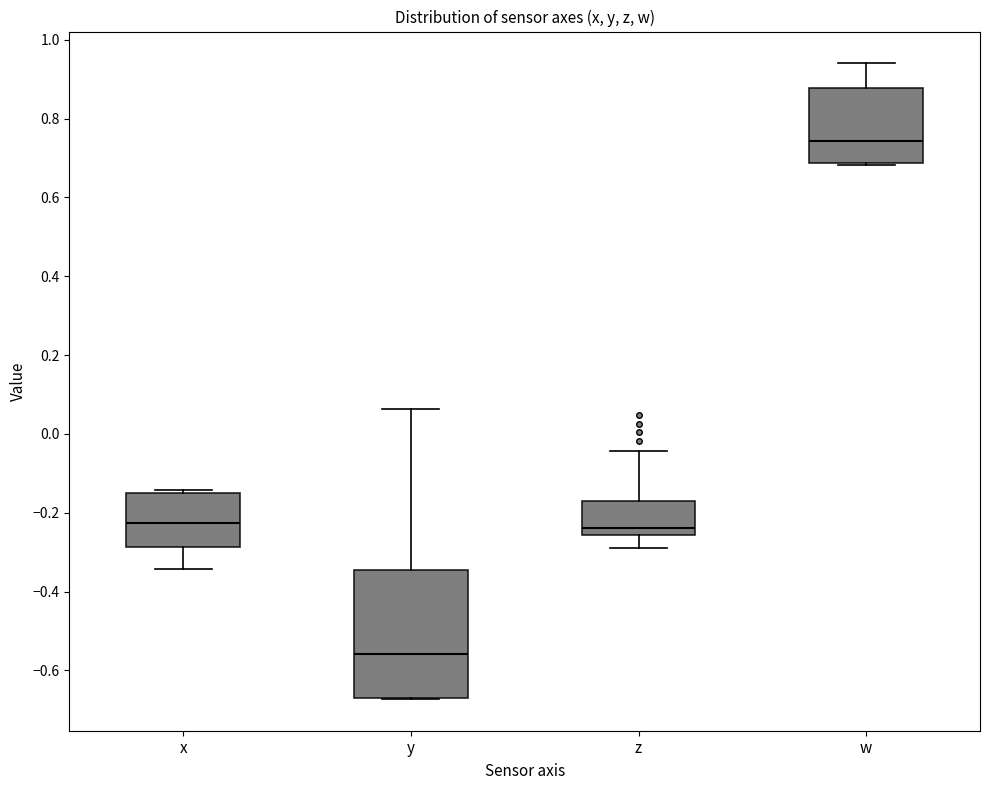

Reading left to right, read every box against the y-axis: the position of its median line, the range the box covers, and the ends of its whiskers. The values are not printed on the chart, so give them approximately, as read against the axis.

x: median -0.22, box -0.28 to -0.14, whiskers -0.34 to -0.14 (just above the box's upper edge)
y: median -0.56, box -0.68 to -0.34, whiskers -0.68 to 0.06
z: median -0.24, box -0.26 to -0.16, whiskers -0.28 to -0.04
w: median 0.74, box 0.68 to 0.88, whiskers 0.68 to 0.94